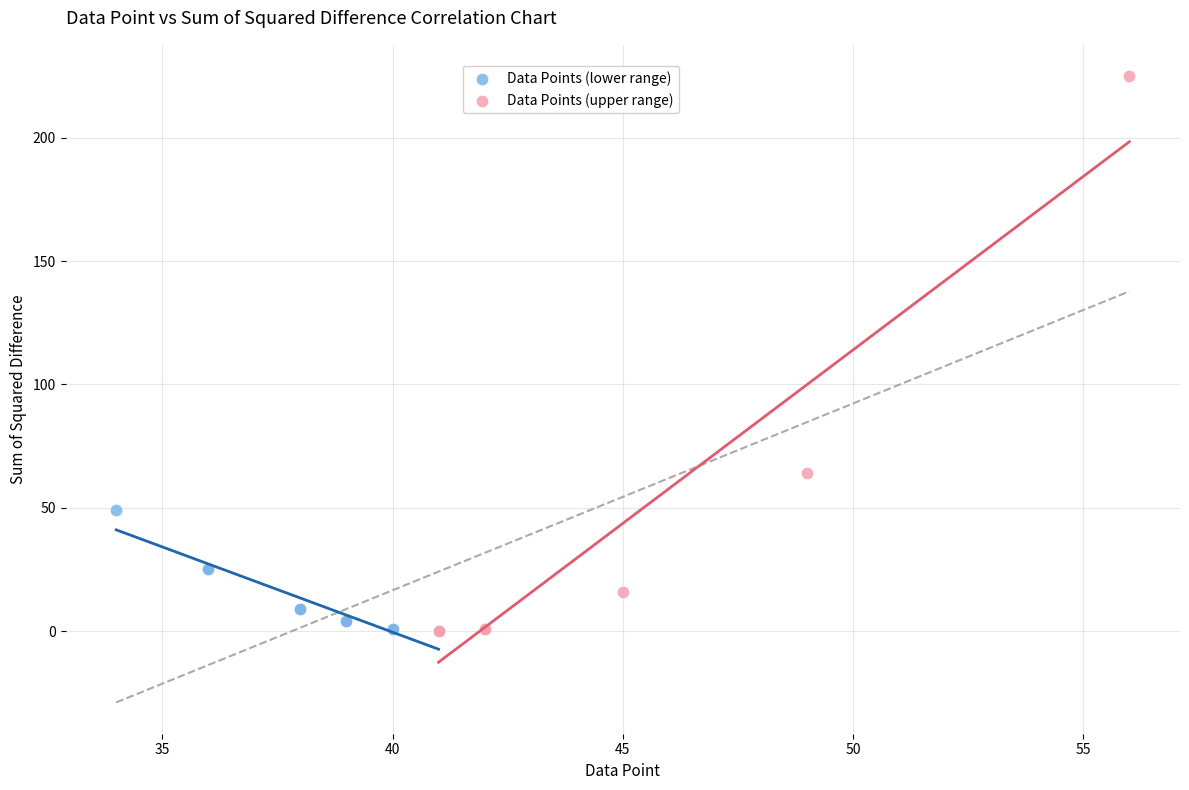

What are all the series names shown in the legend?

Data Points (lower range), Data Points (upper range)